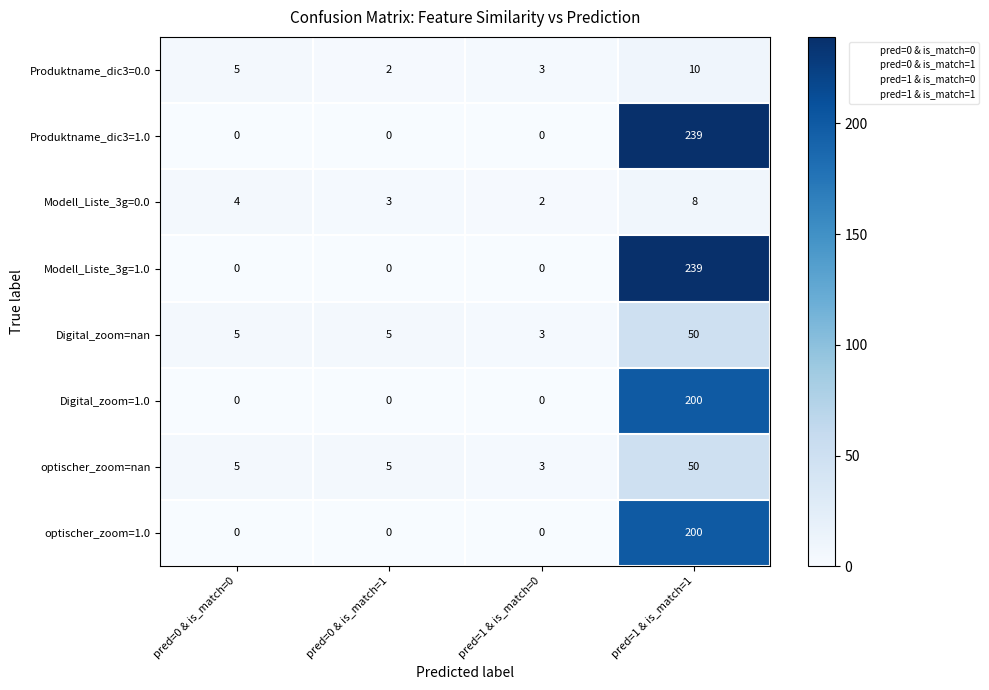

The value of Modell_Liste_3g=0.0 at pred=1 & is_match=1 is 2. True or false?

False